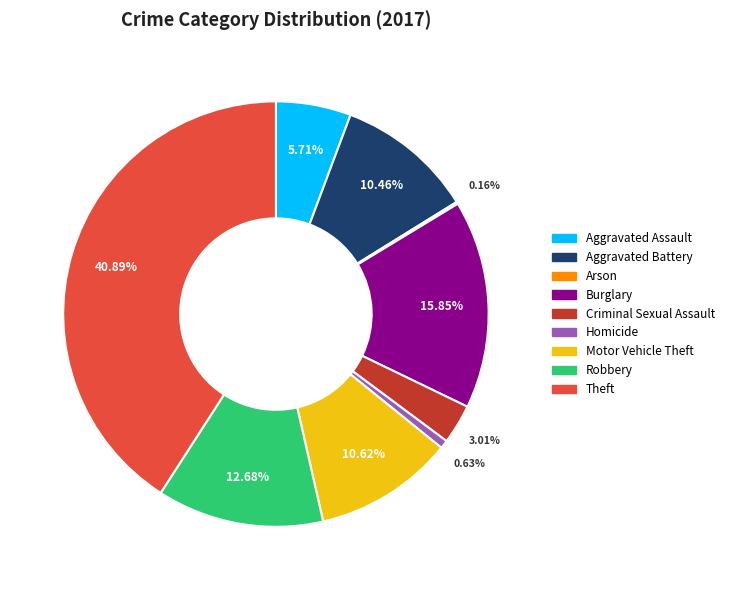

True or false: Robbery accounts for 1% of the total.

False